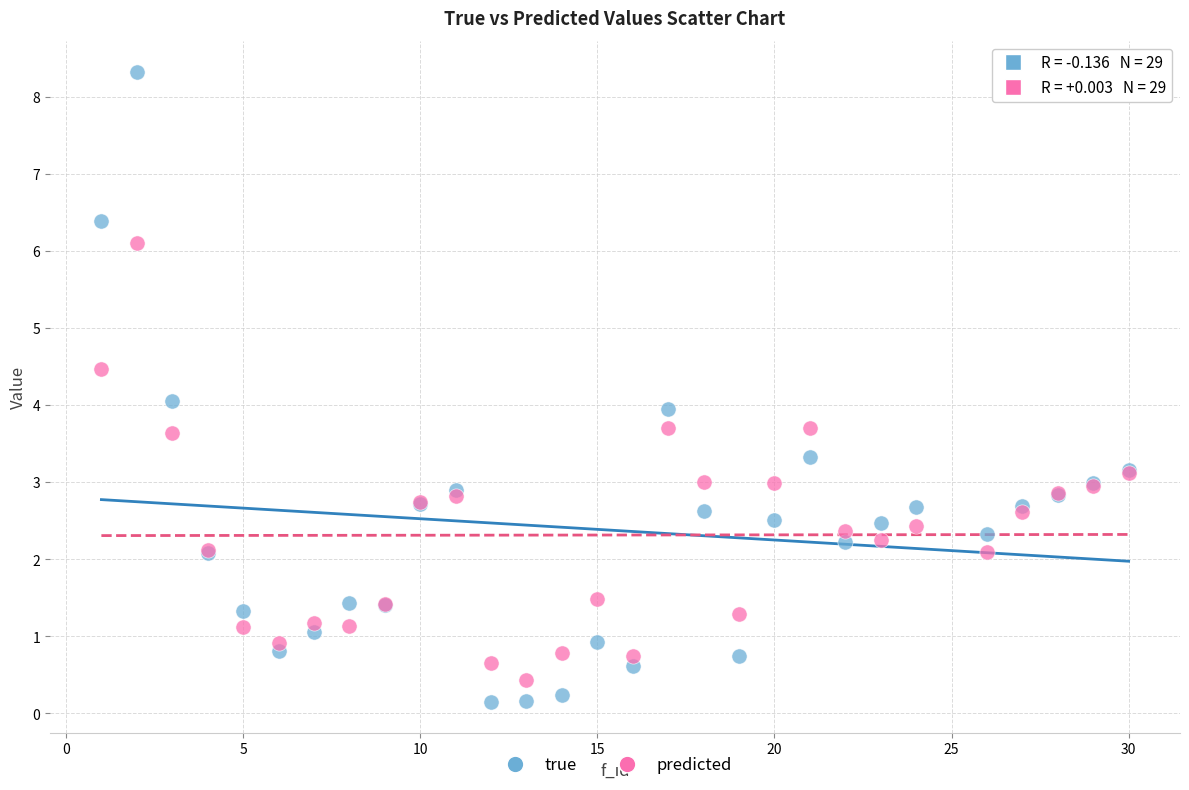

What is the X range (max minus min) for the scatter plot?

29.0